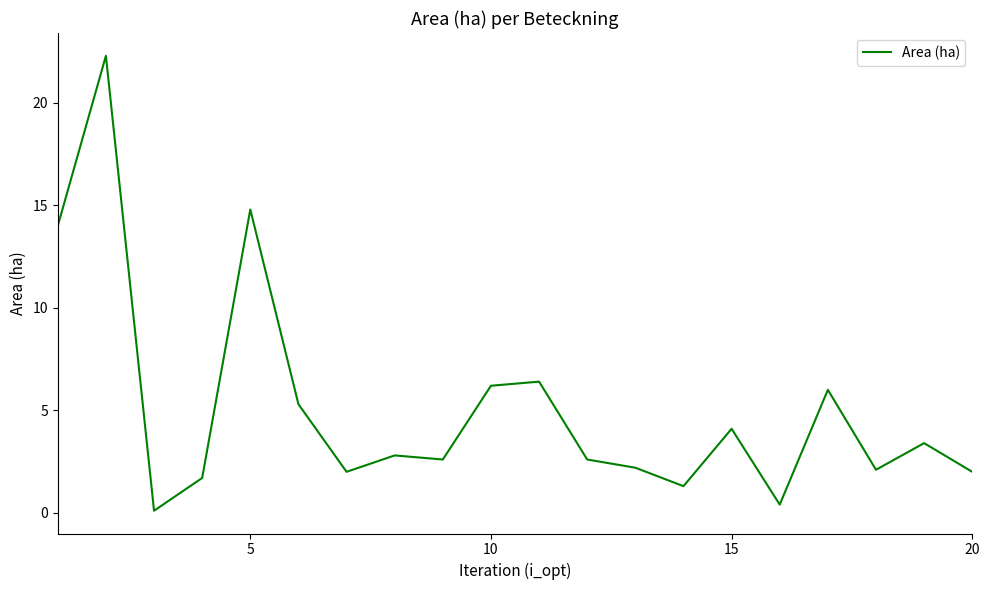

What is the greatest value displayed?

22.3